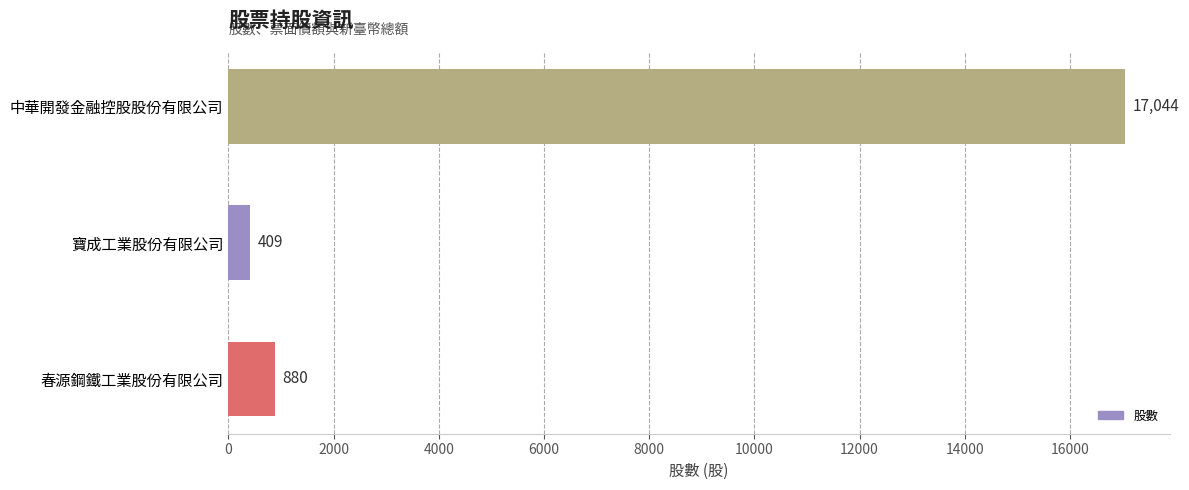

How many data points does each series have?

3